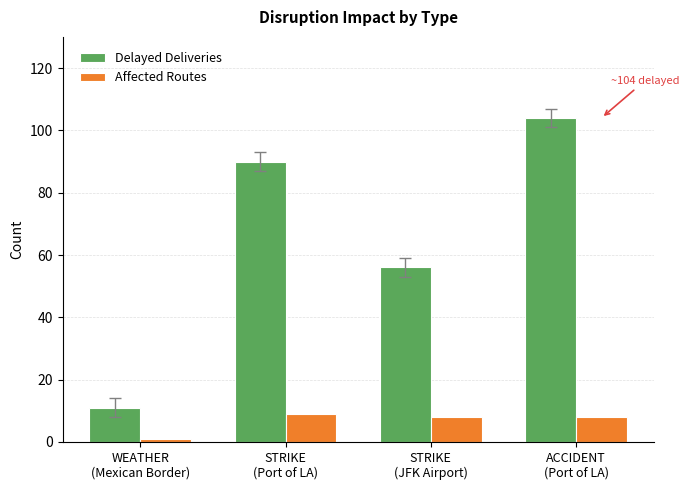

What is the minimum value shown in the chart?

1